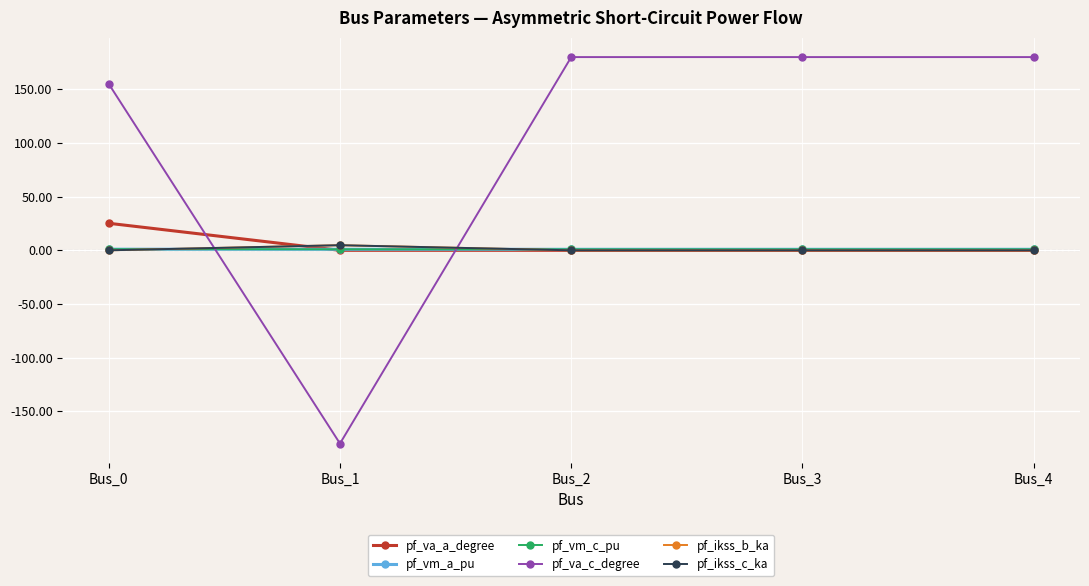

At which label does pf_va_c_degree first exceed 179?

Bus_2